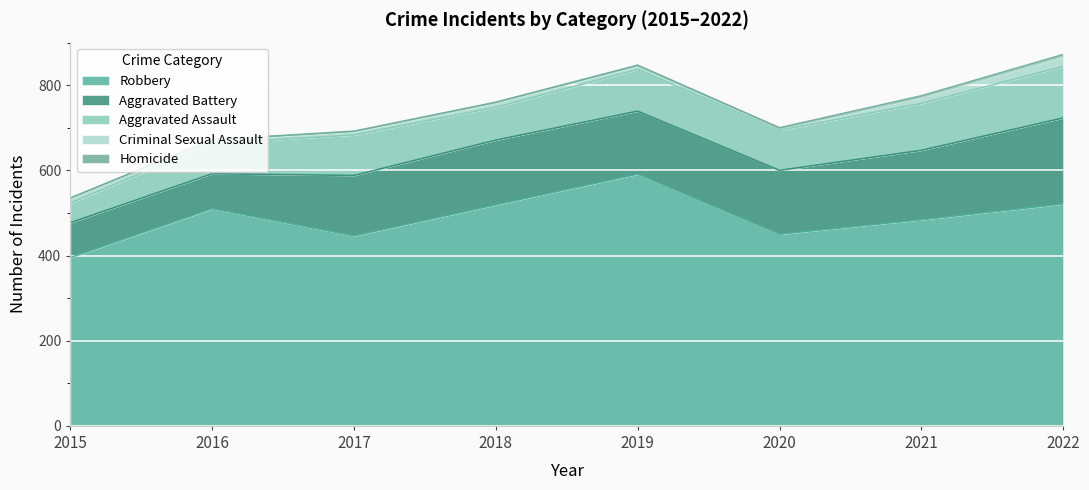

What value does the Aggravated Assault series have at 2020, to the nearest 5?

95